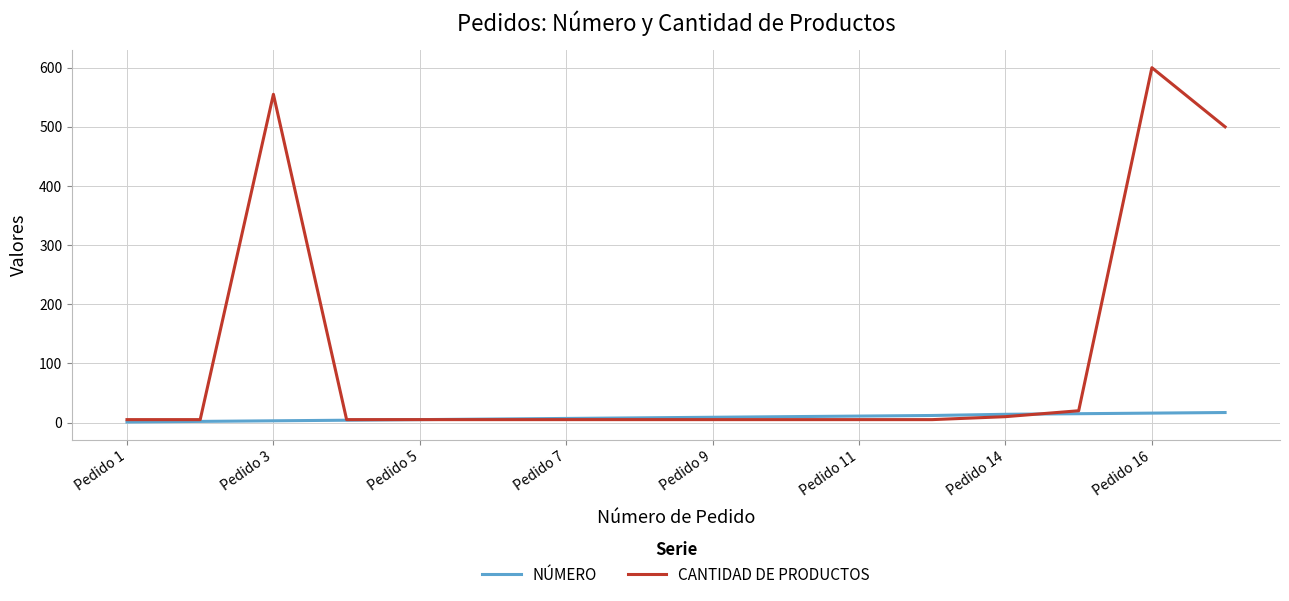

Rank the series by their maximum value, from highest to lowest.

CANTIDAD DE PRODUCTOS, NÚMERO